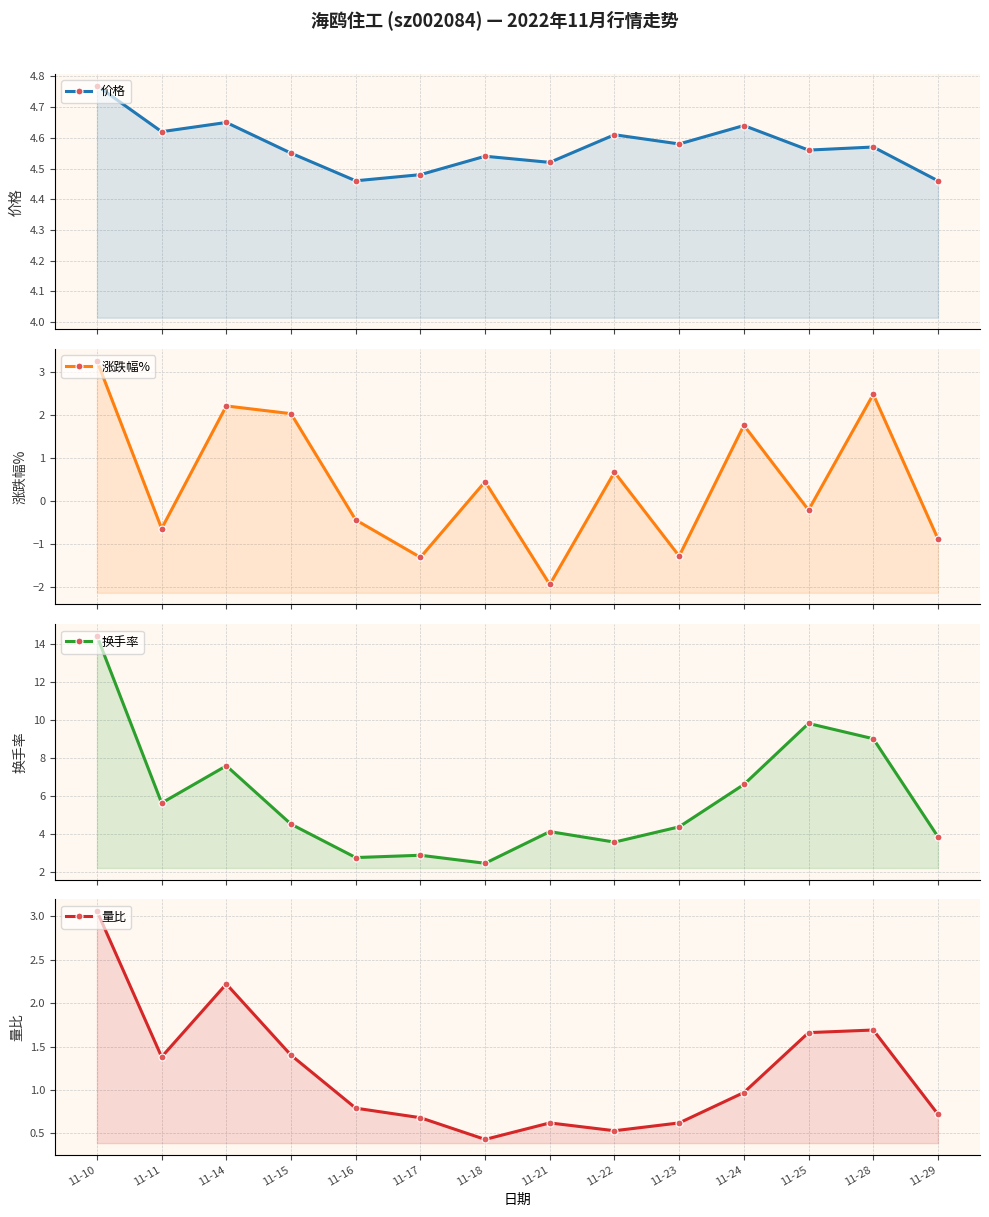

True or false: 涨跌幅% has a value of 0.6 at 11-18.

False